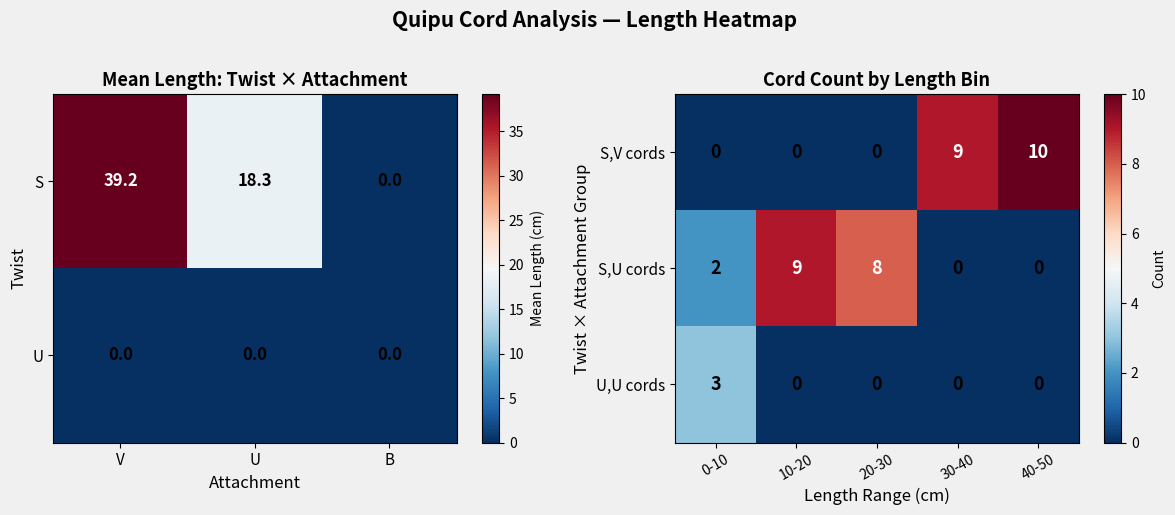

How many values in S,V cords are above zero?

2